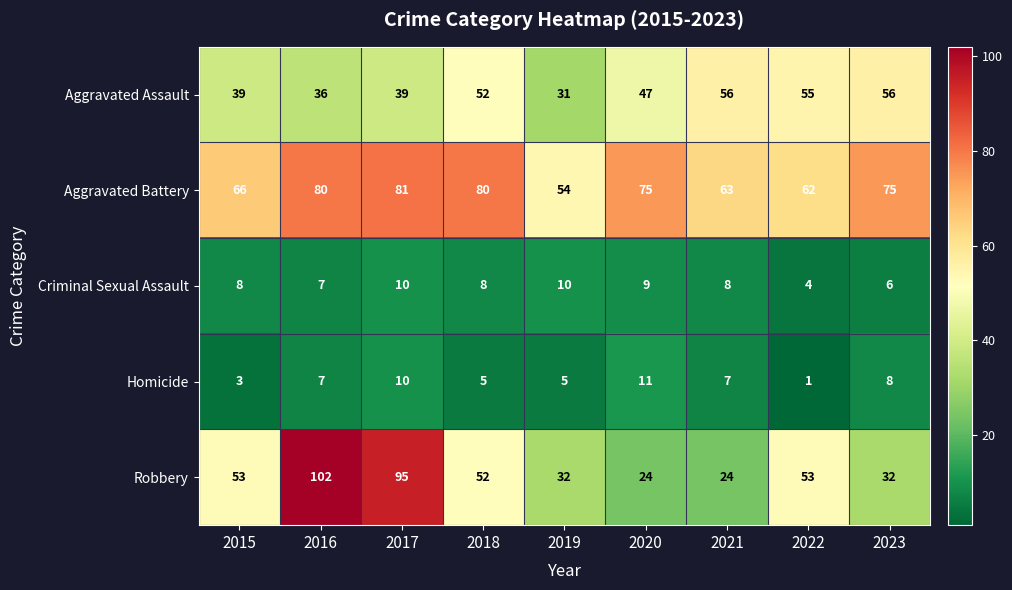

How many distinct data groups are displayed?

5